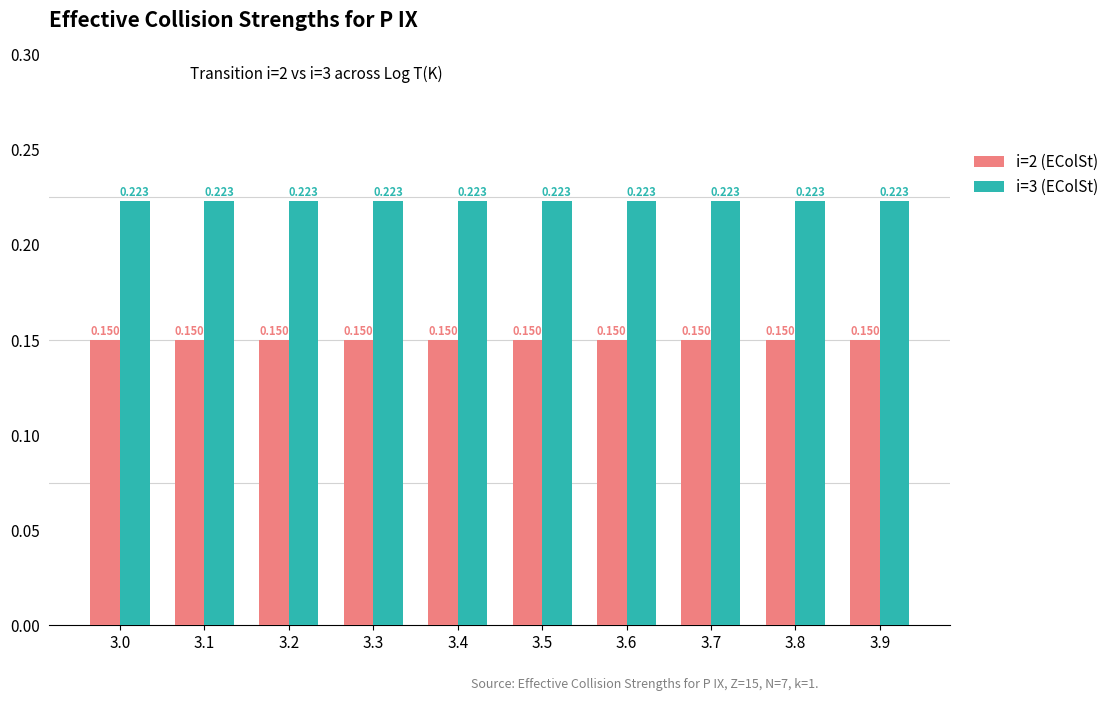

At 3.5, list the series in order from smallest to largest.

i=2 (EColSt), i=3 (EColSt)